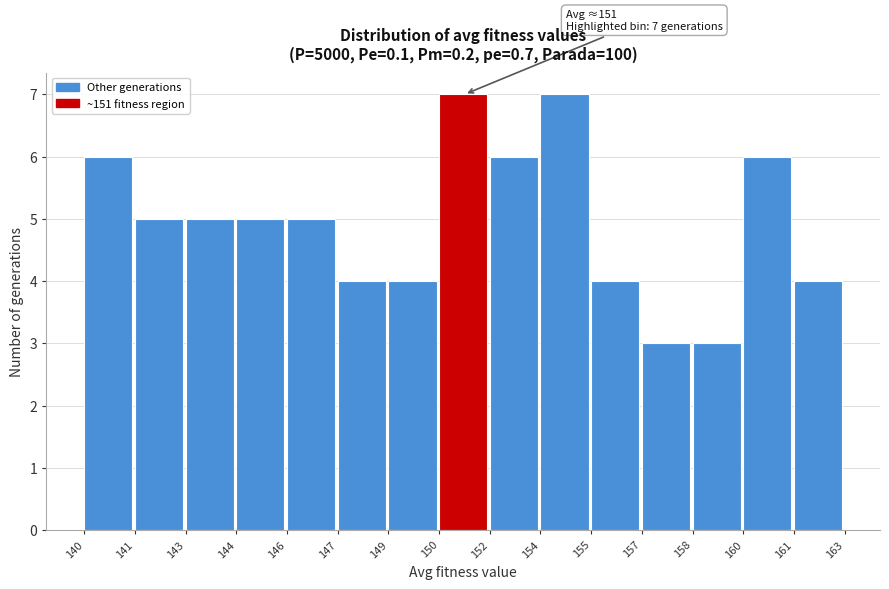

Reading left to right, what are all the values shown in this chart?

140=6	141=5	143=5	144=5	146=5	147=4	149=4	150=7	152=6	154=7	155=4	157=3	158=3	160=6	161=4